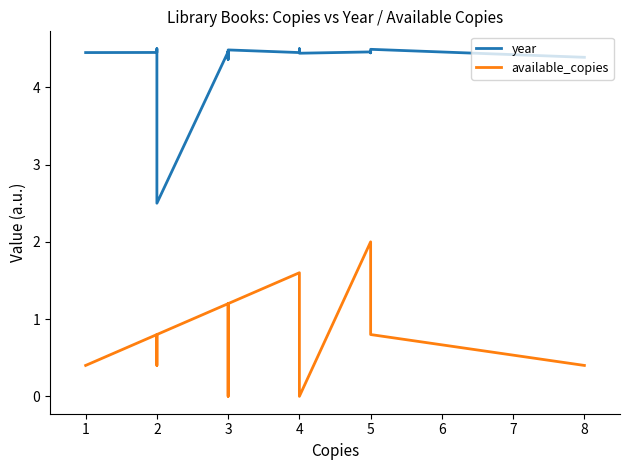

Which category has the highest value in the year series?

2